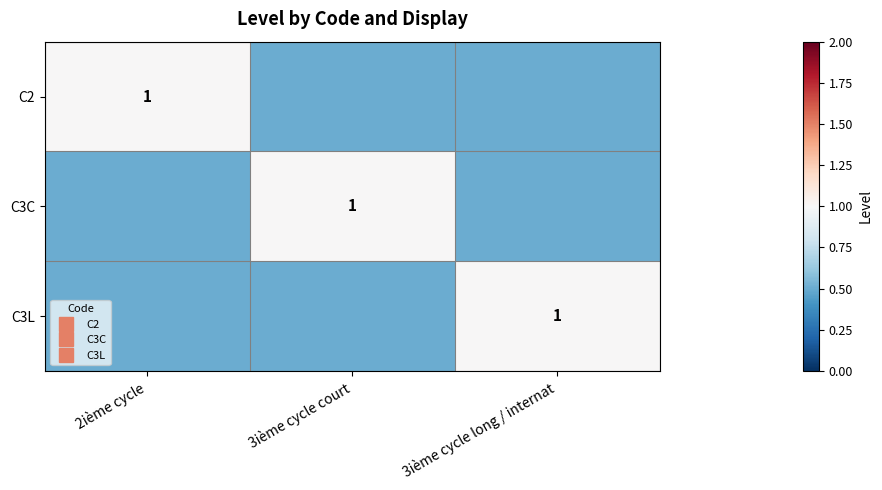

Is it true that C2 equals 0.3 at 3ième cycle long / internat?

False